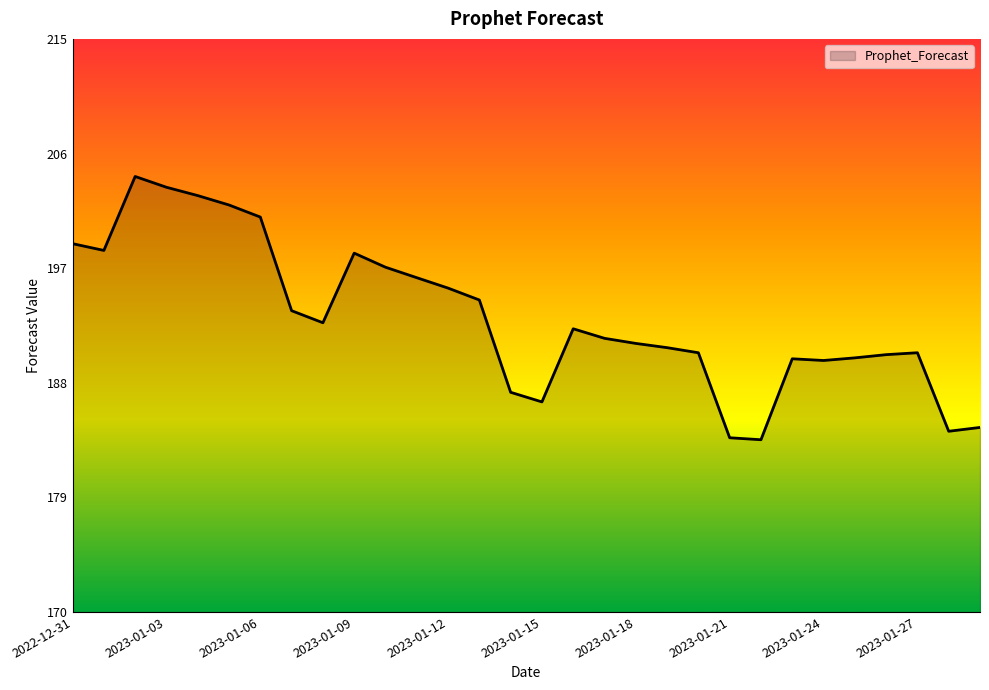

What is the greatest value displayed?

204.2